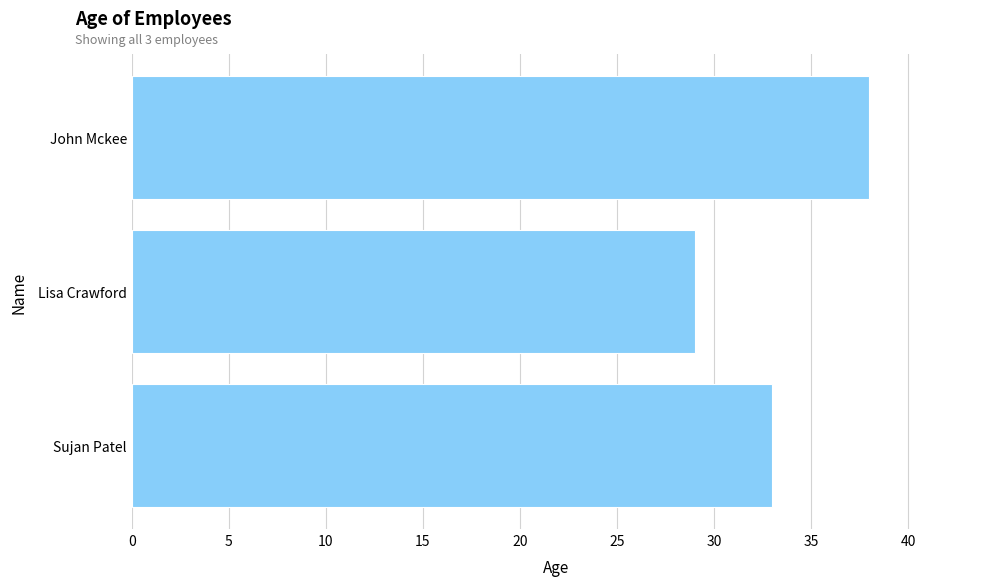

Where is the data nearest to the value 33?

Sujan Patel